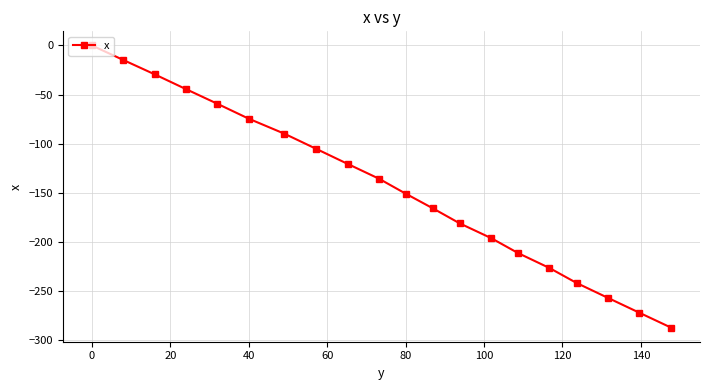

What is the smallest value displayed?

-287.4